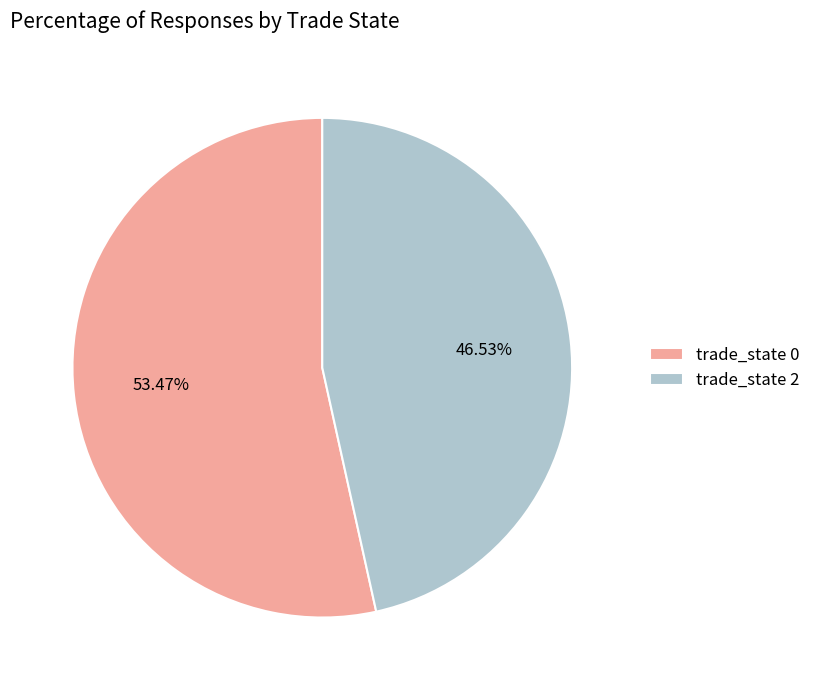

Do trade_state 0 and trade_state 2 together represent more than half of the pie?

Yes